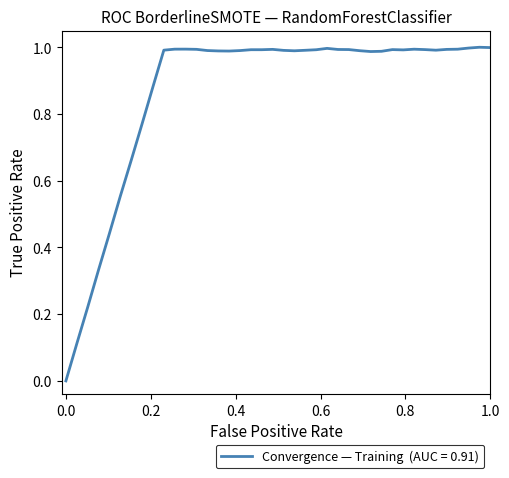

Does the chart display data point markers on the line(s)?

No